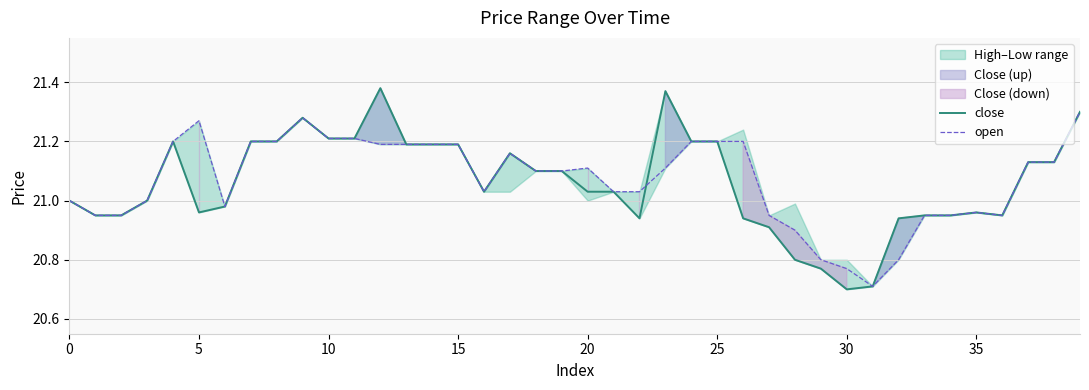

At how many categories does at least one series exceed 21?

25